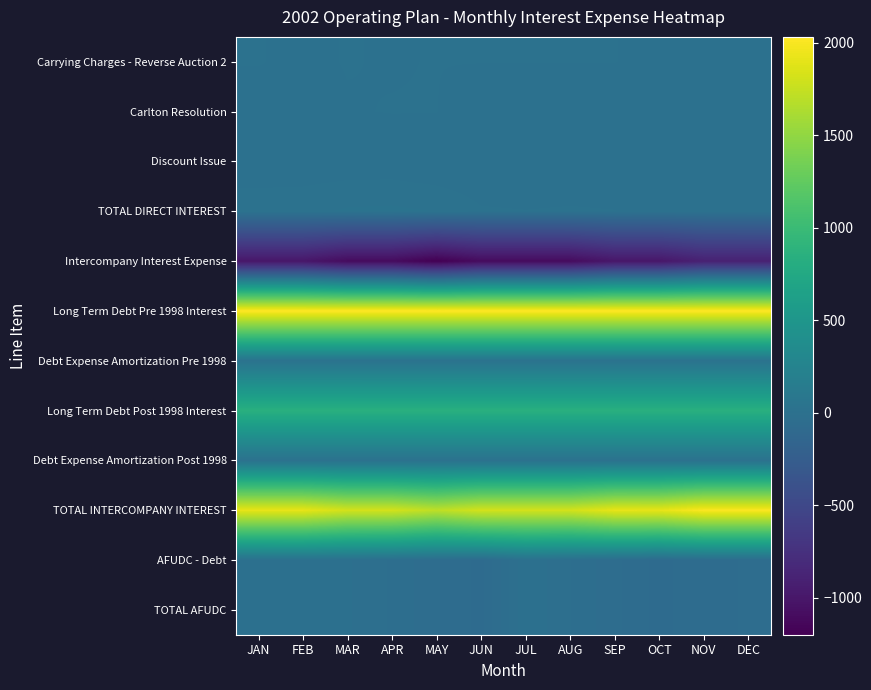

What is the spread (max minus min) of values at JUN?

3131